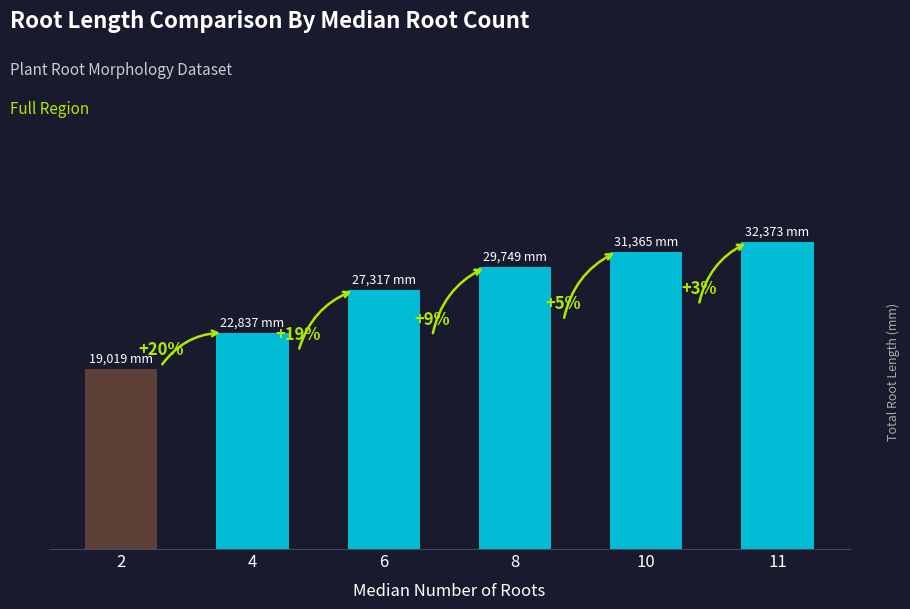

Which has a higher value, 11 or 4?

11